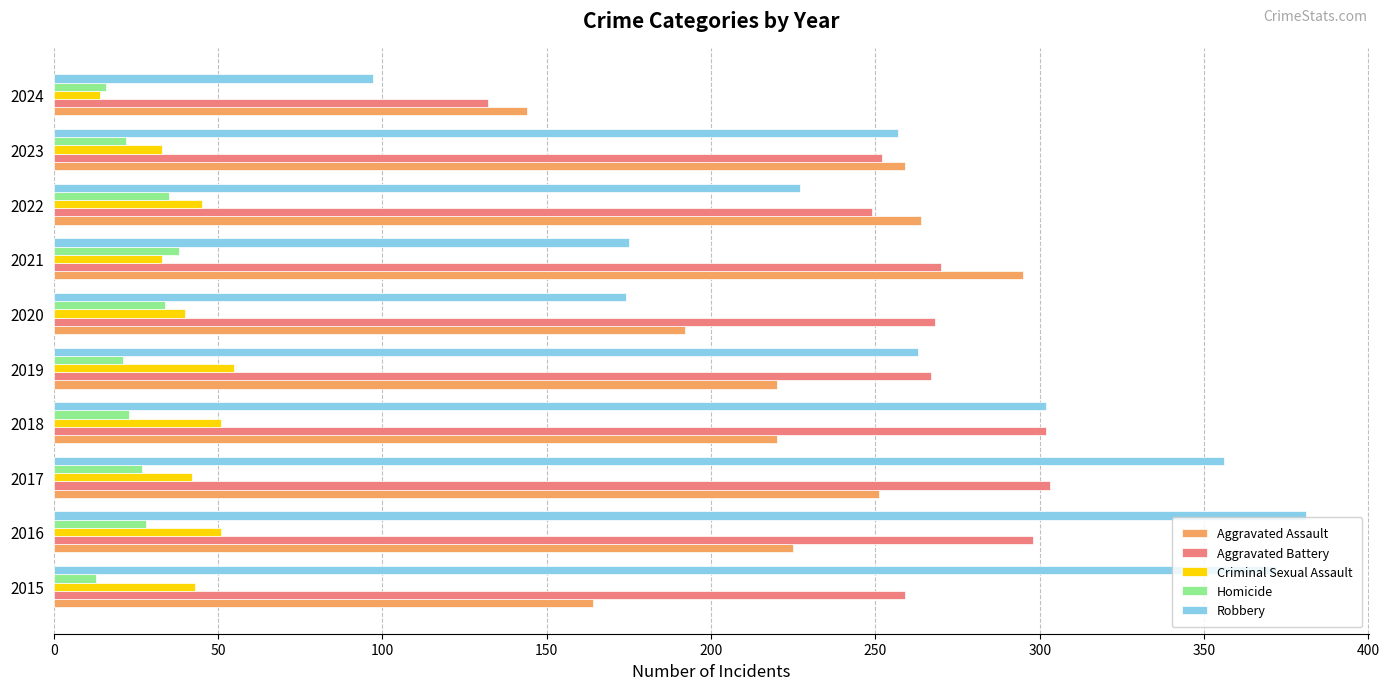

Is it true that Criminal Sexual Assault equals 51 at 2018?

True